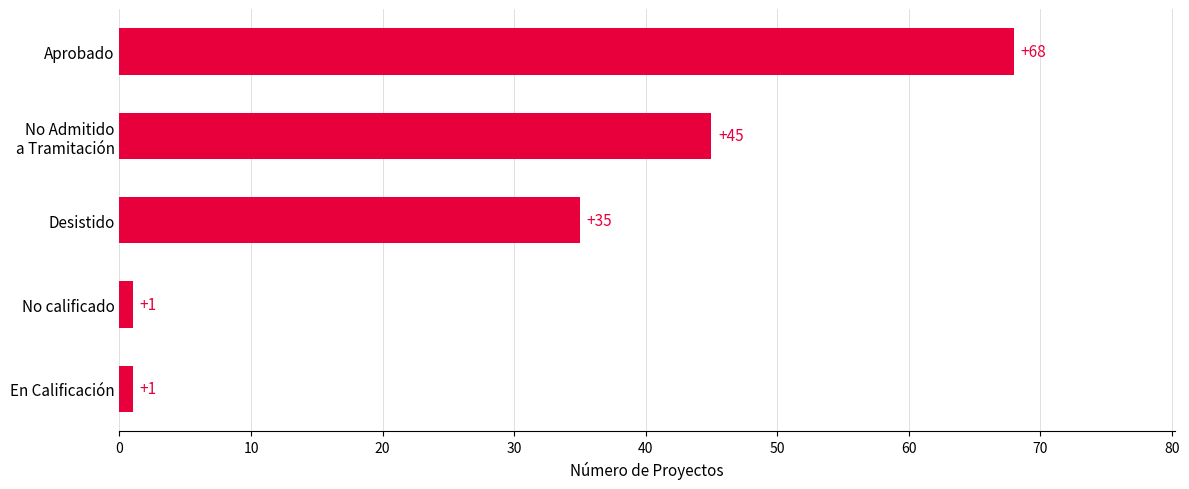

True or false: the data shows 35 at Desistido.

True